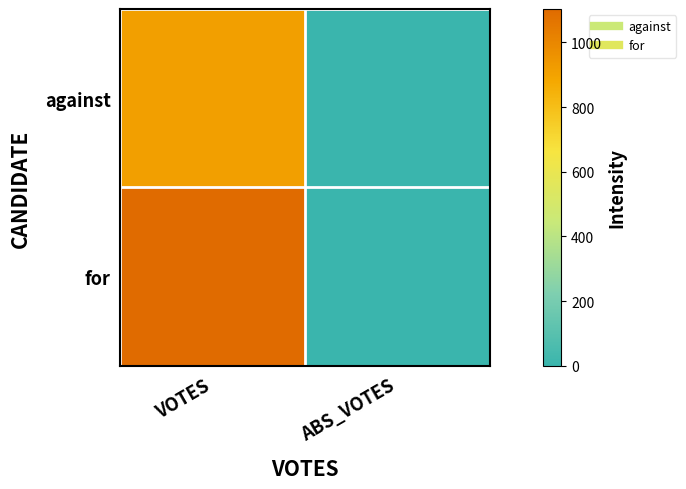

Between VOTES and ABS_VOTES, which series saw the biggest shift?

for